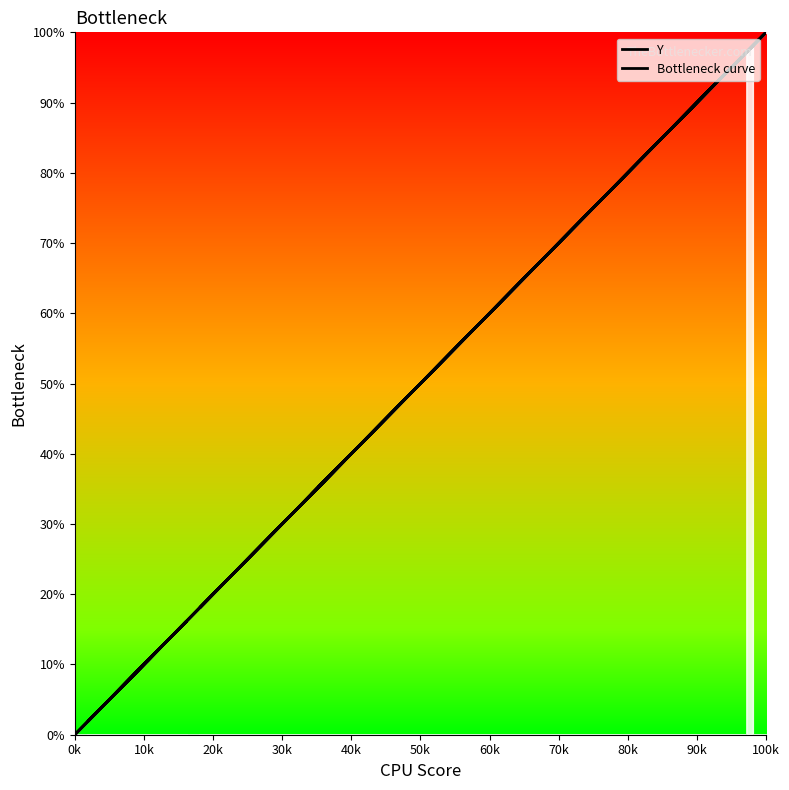

How many lines are shown in the chart?

2